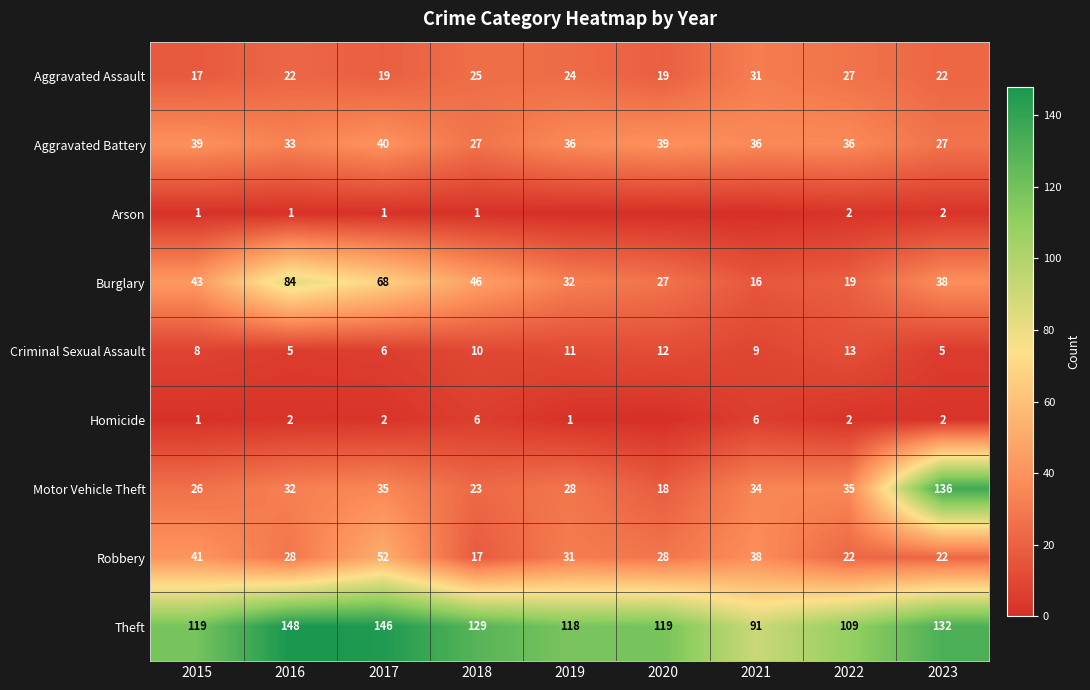

True or false: Burglary has a value of 38 at 2023.

True